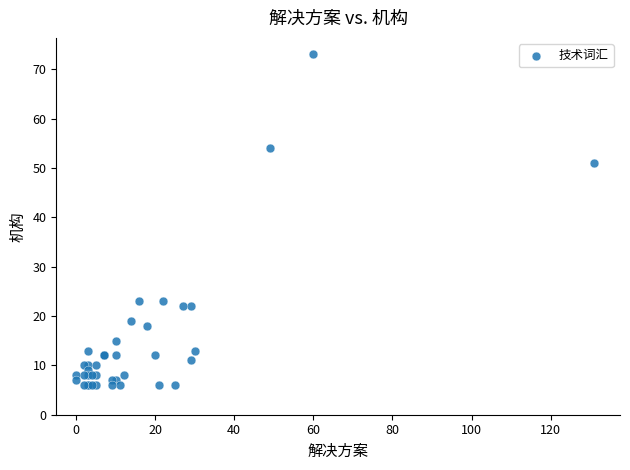

What Y value in the scatter plot is closest to 39?

51